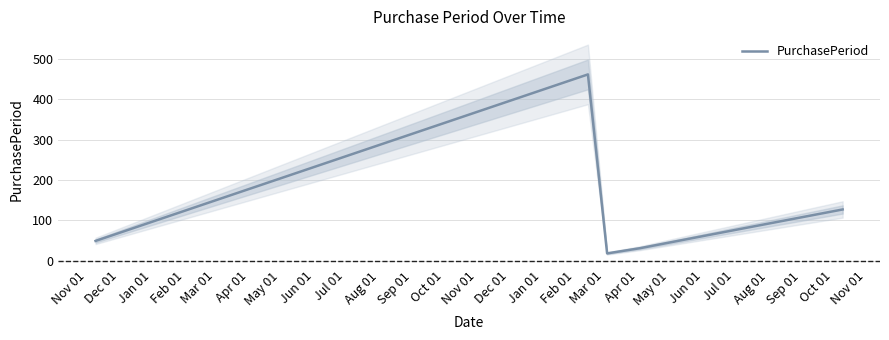

What is the highest value of the PurchasePeriod series?

462